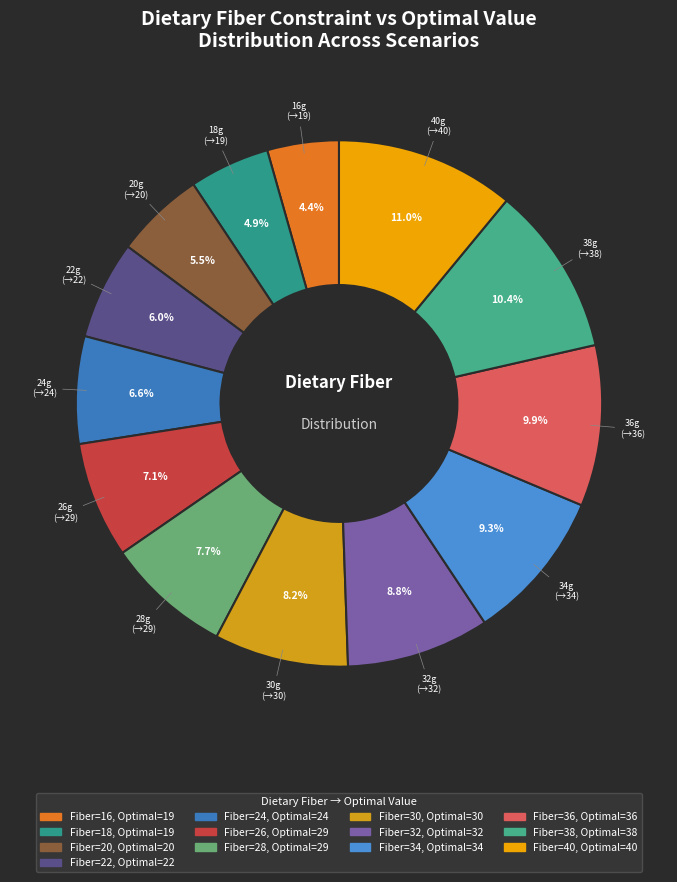

Which category has the smallest portion of the pie?

16